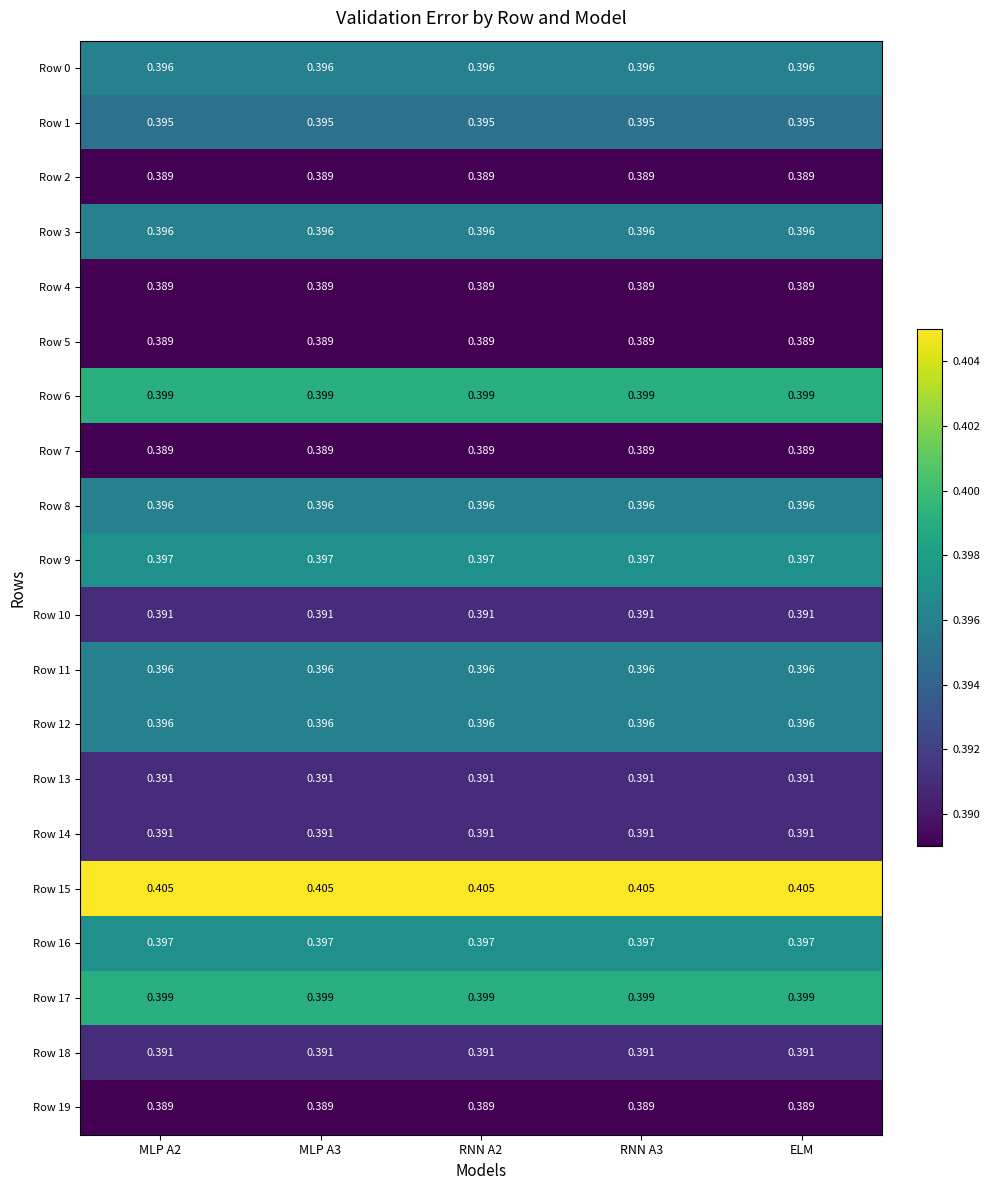

Is the value of Row 1 at RNN A3 greater than the value of Row 17 at RNN A2?

No